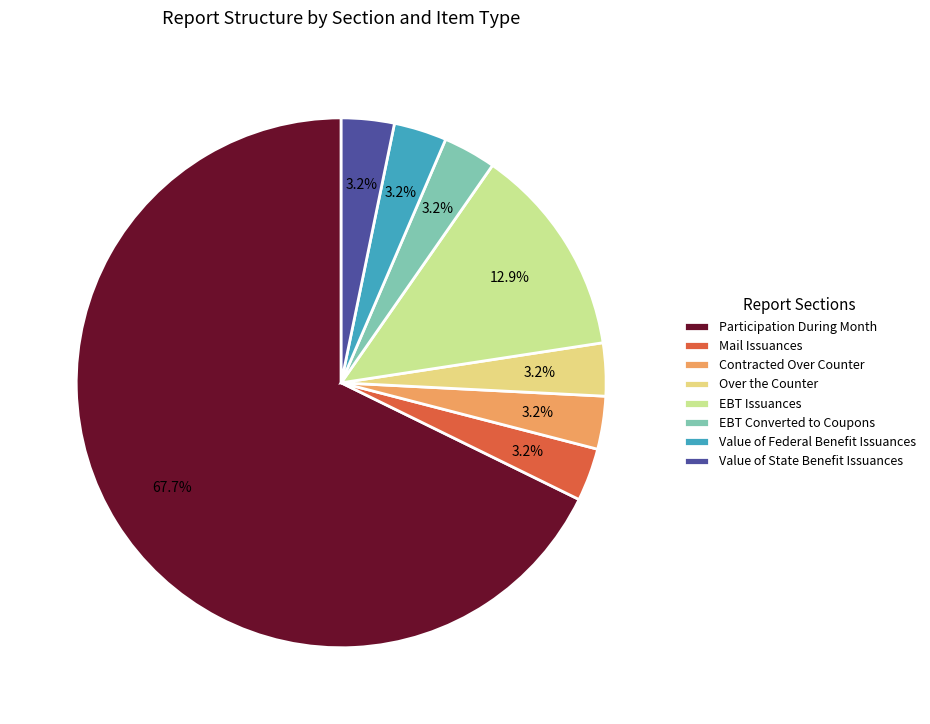

Approximately how many times larger is the value at EBT Issuances compared to Participation During Month?

0.2